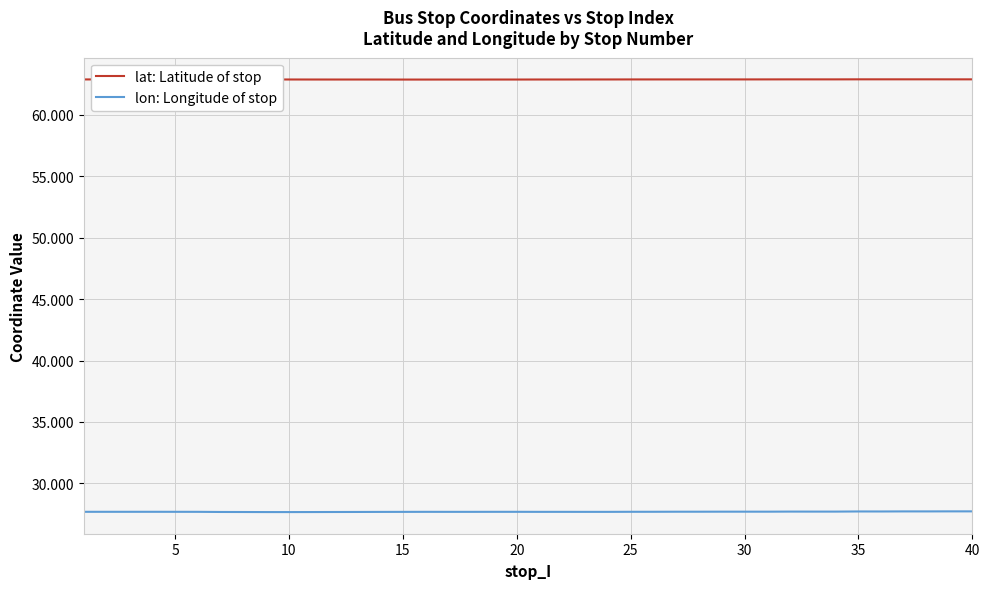

Which series has the largest total across all categories?

lat: Latitude of stop